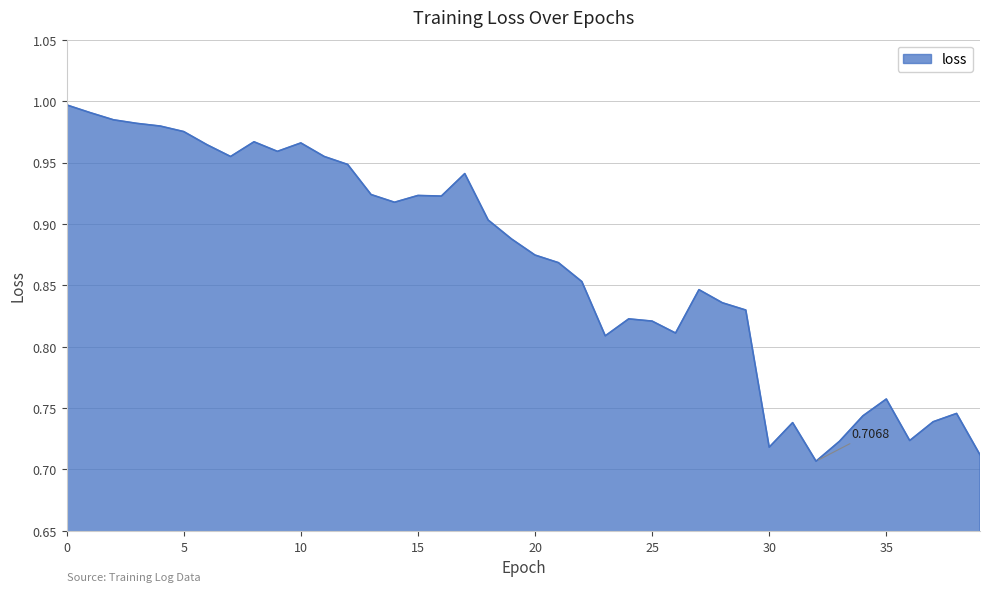

How many lines are shown in the chart?

1